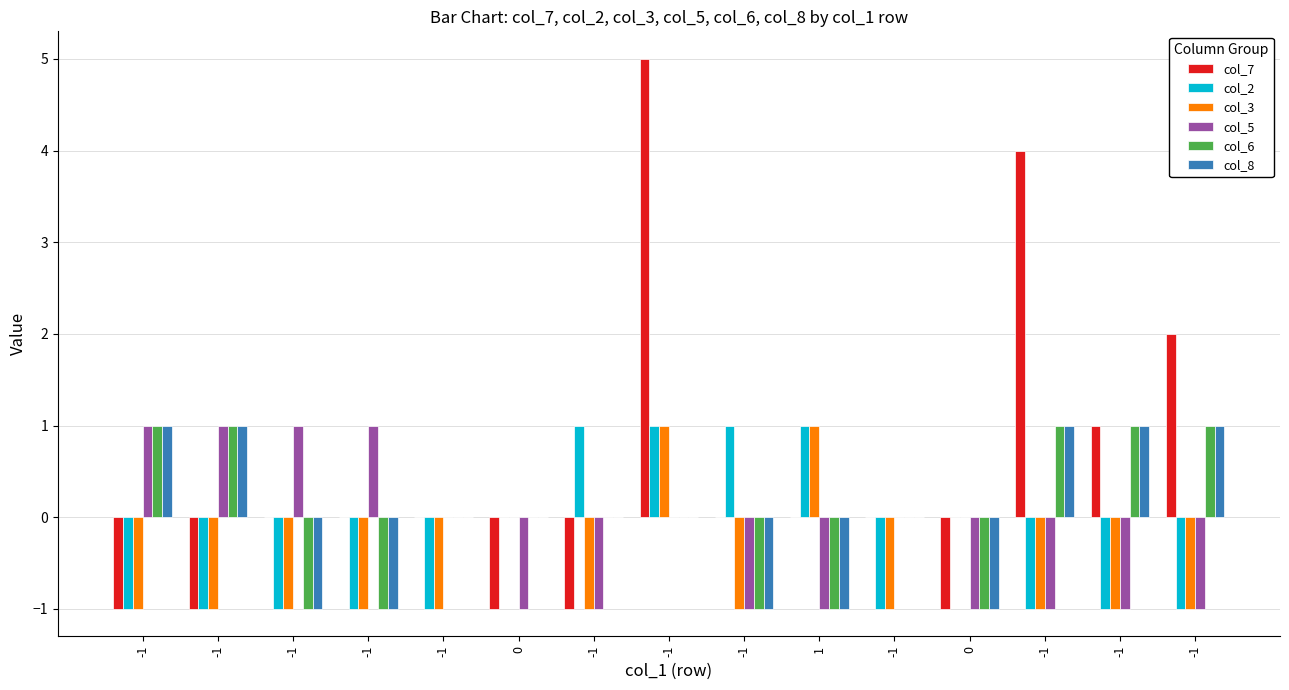

How many groups of bars are there?

15